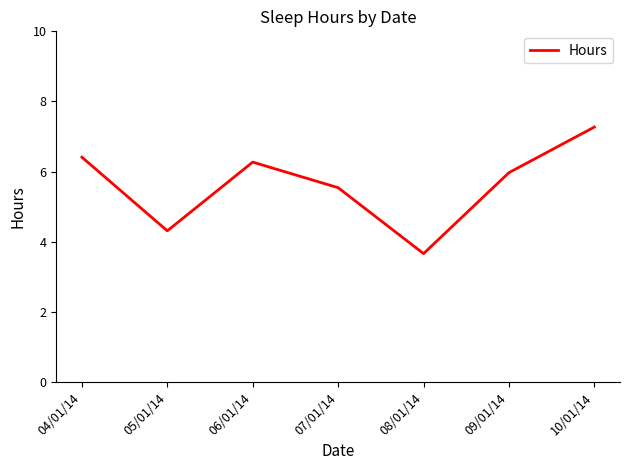

Read the value at 06/01/14.

6.3